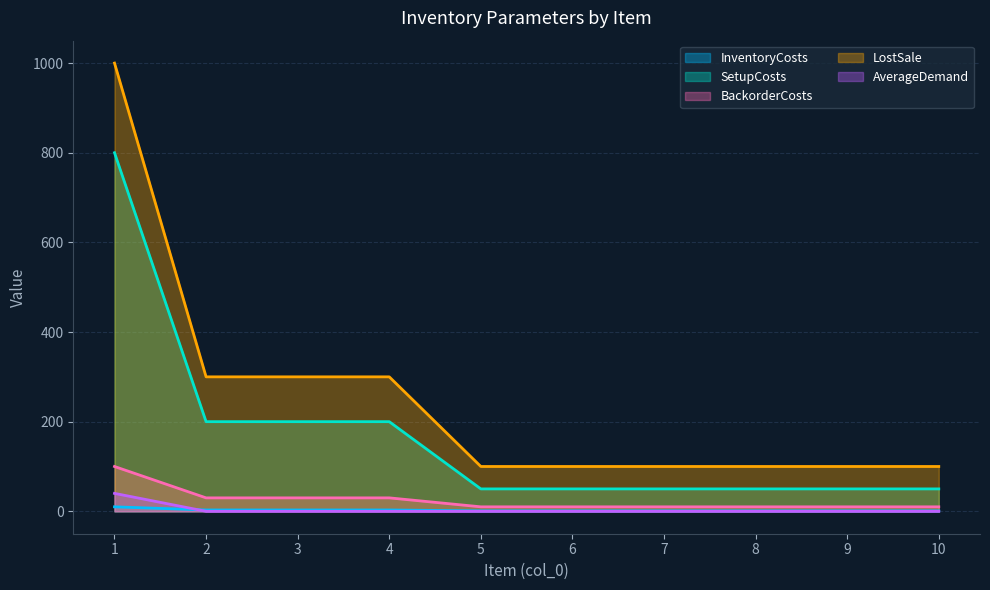

Which series has the widest spread of values?

LostSale